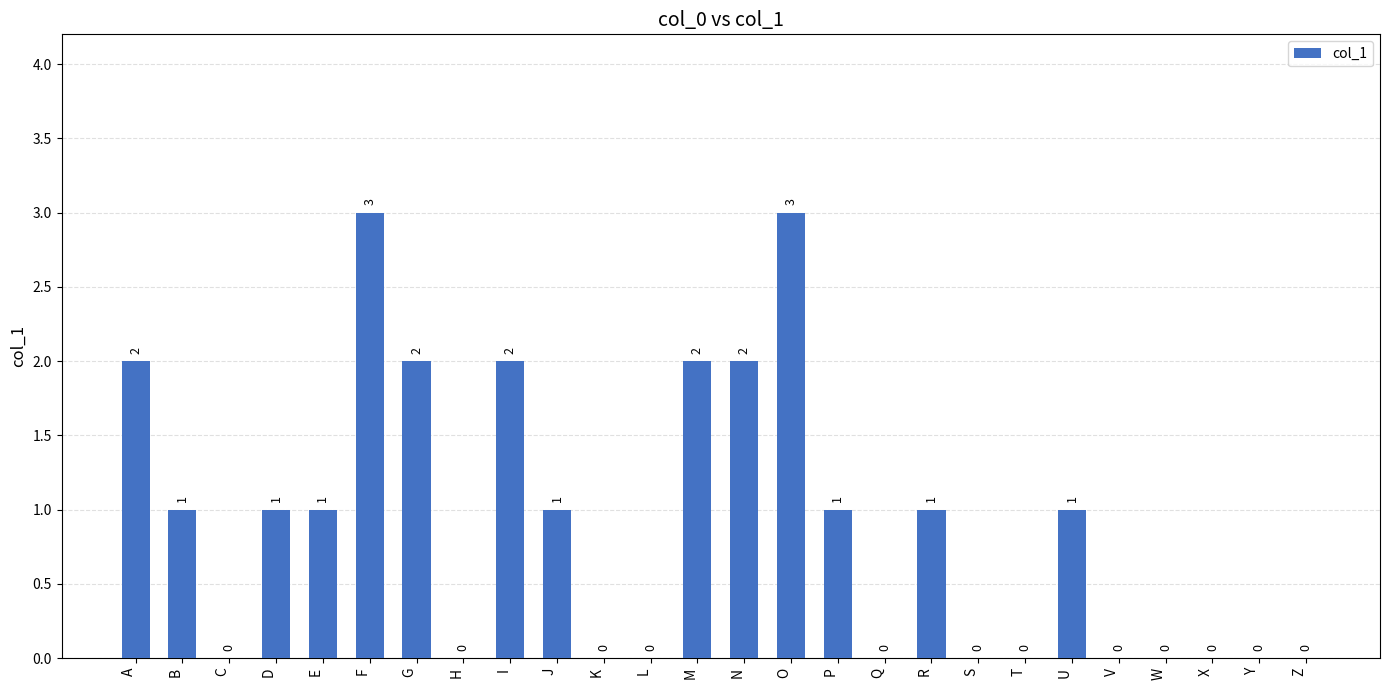

Are the bars horizontal?

No